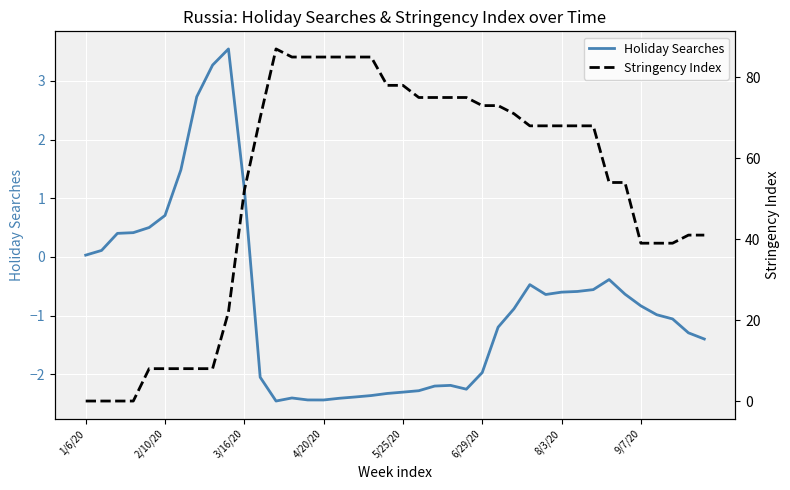

At which category does Stringency Index reach its first local peak?

12